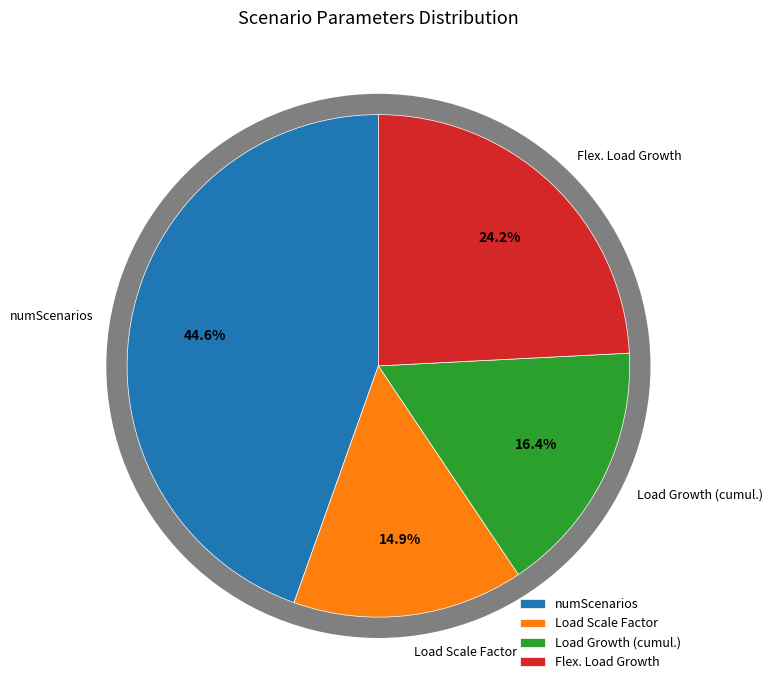

Is there any slice that represents more than half of the pie?

No